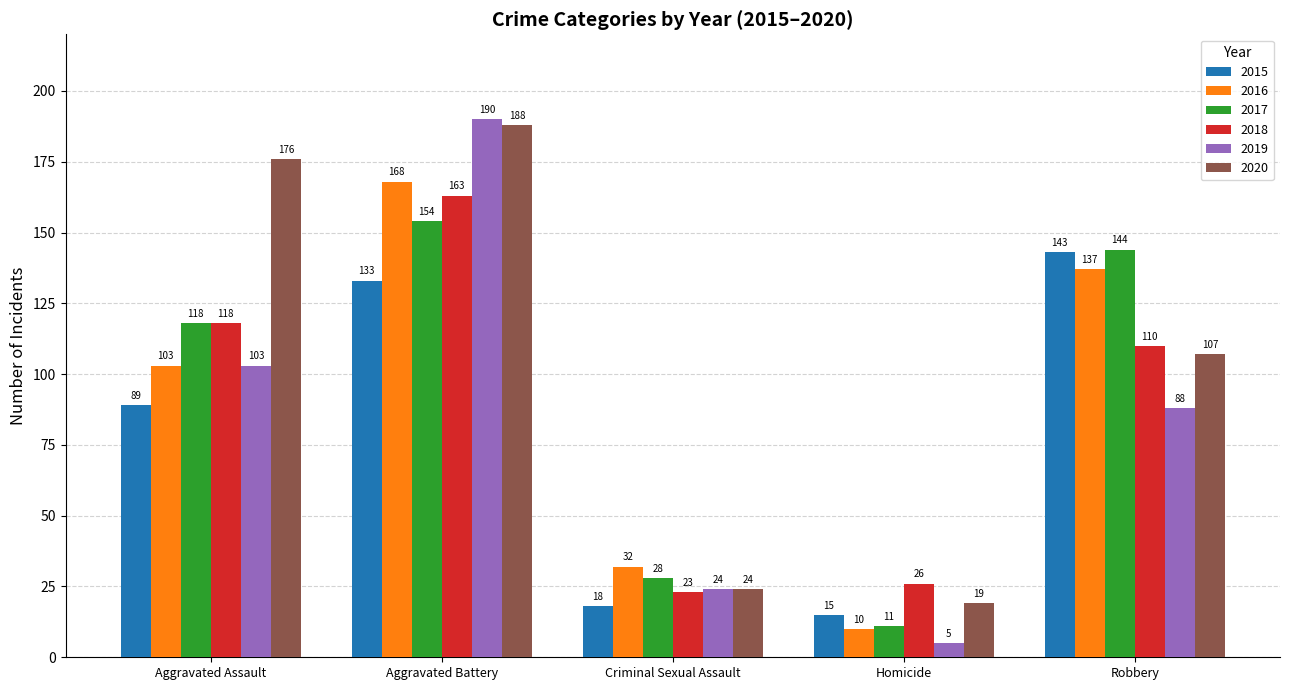

What is the sum of the 2017 values at Robbery and Aggravated Assault?

262